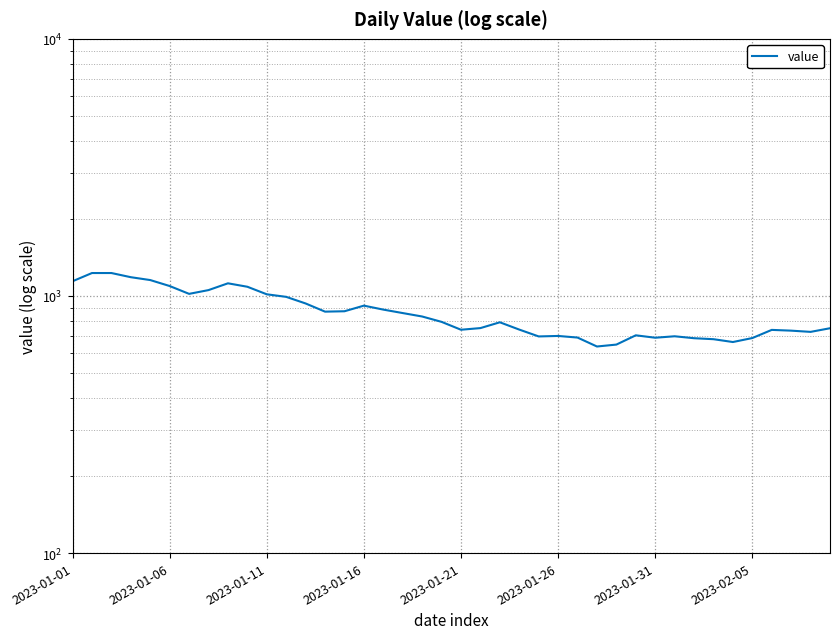

Where is the data nearest to the value 932?

12